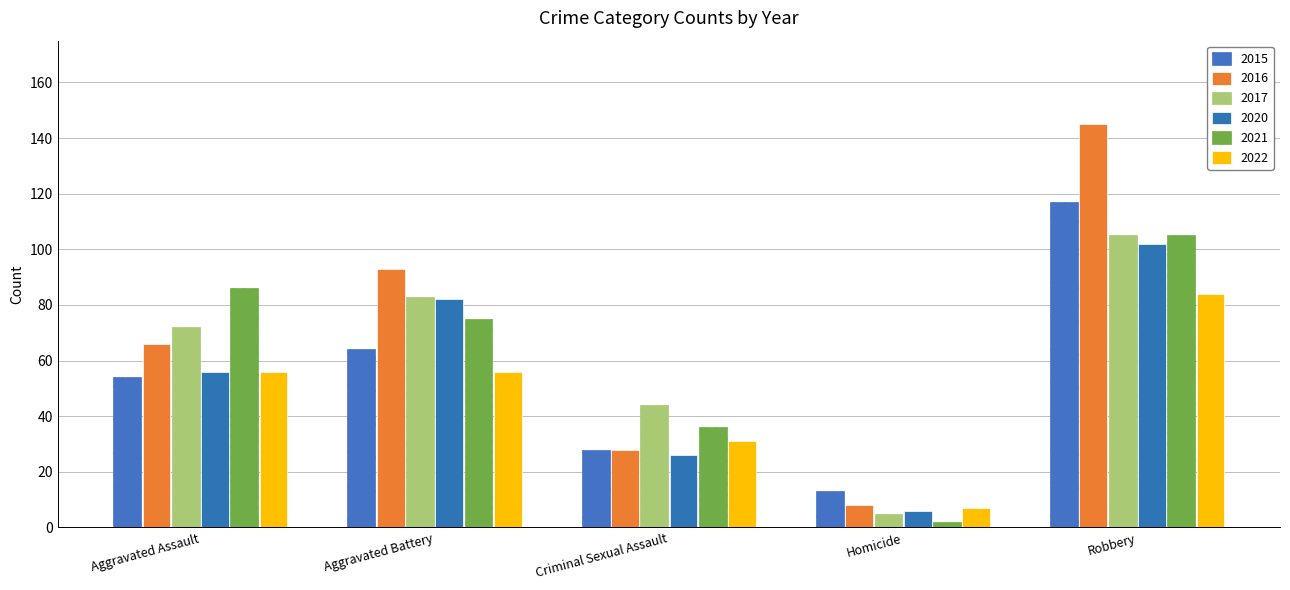

What is the sum of the 2022 values at Aggravated Battery and Robbery?

140